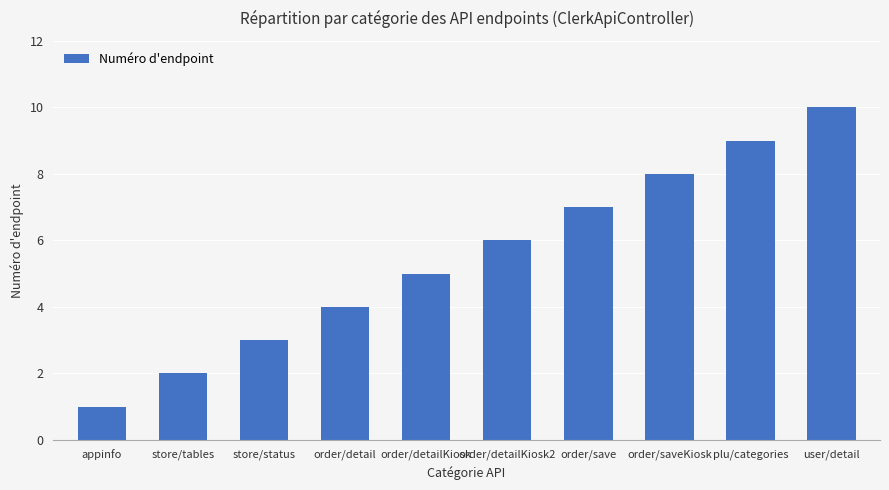

List the labels in order of value, largest first.

user/detail, plu/categories, order/saveKiosk, order/save, order/detailKiosk2, order/detailKiosk, order/detail, store/status, store/tables, appinfo